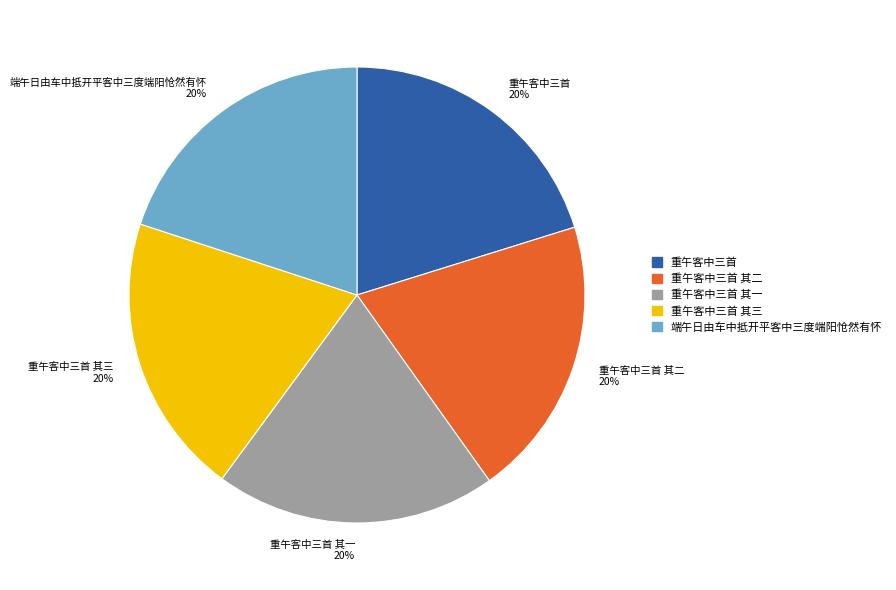

Is there any slice that represents more than half of the pie?

No